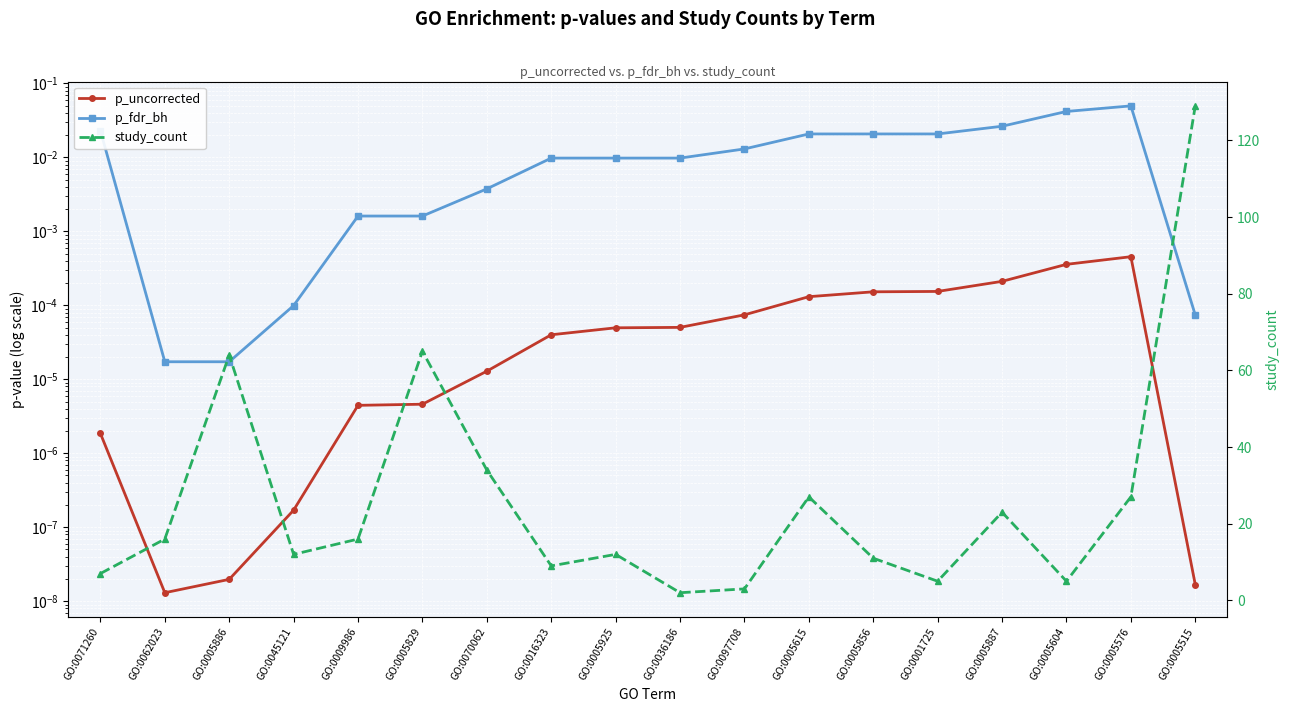

What is the total value across all series at GO:0016323?

9.0